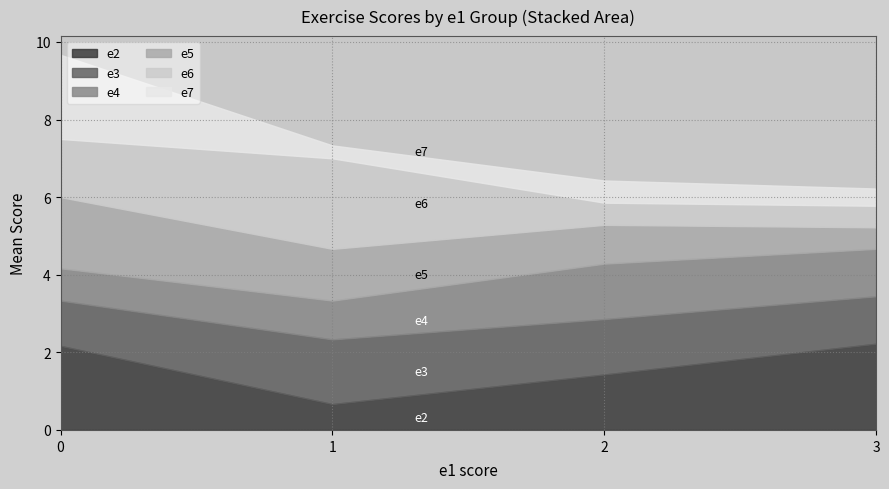

Does the chart display data point markers on the line(s)?

No